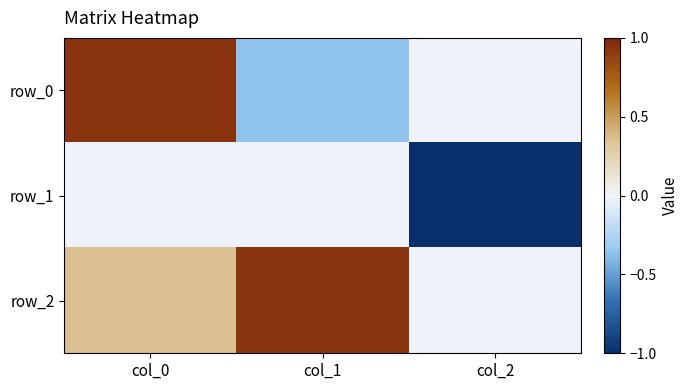

At col_0, list the series in order from largest to smallest.

row_0, row_2, row_1